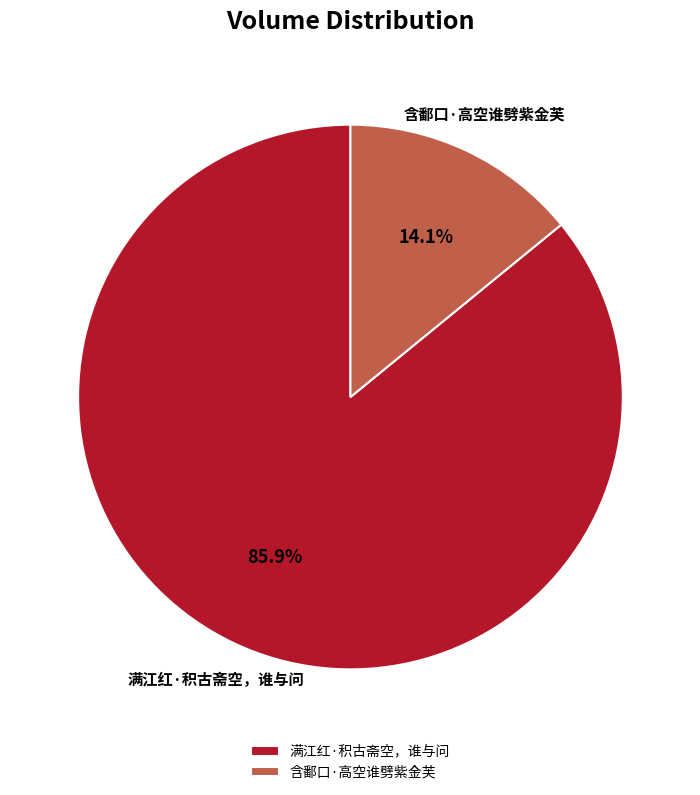

How much of the chart is everything except 满江红·积古斋空，谁与问?

14.1%